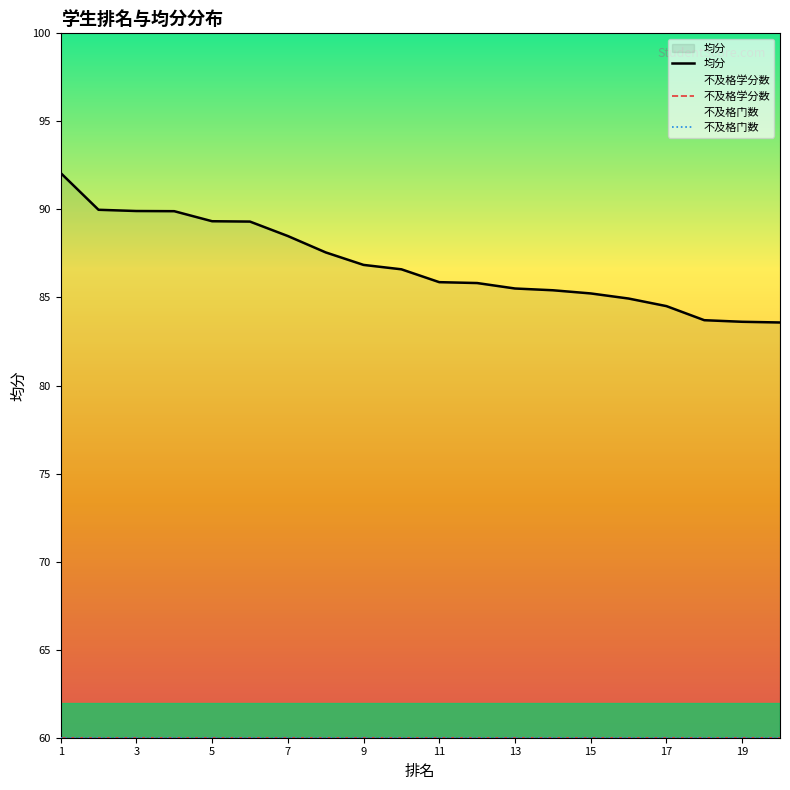

Reading left to right, list all the values displayed in this chart.

均分: 92.1	90.0	89.9	89.9	89.3	89.3	88.5	87.6	86.8	86.6	85.9	85.8	85.5	85.4	85.2	84.9	84.5	83.7	83.6	83.6
不及格学分数: 0.0	0.0	0.0	0.0	0.0	0.0	0.0	0.0	0.0	0.0	0.0	0.0	0.0	0.0	0.0	0.0	0.0	0.0	0.0	0.0
不及格门数: 0.0	0.0	0.0	0.0	0.0	0.0	0.0	0.0	0.0	0.0	0.0	0.0	0.0	0.0	0.0	0.0	0.0	0.0	0.0	0.0